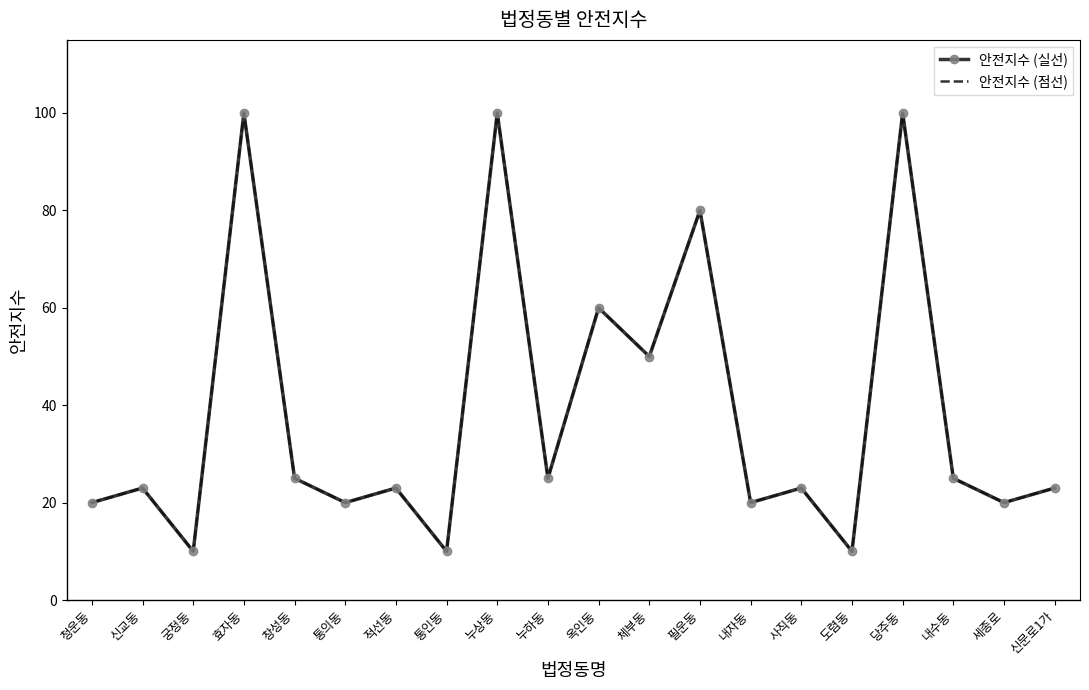

Does the chart have visible grid lines?

No